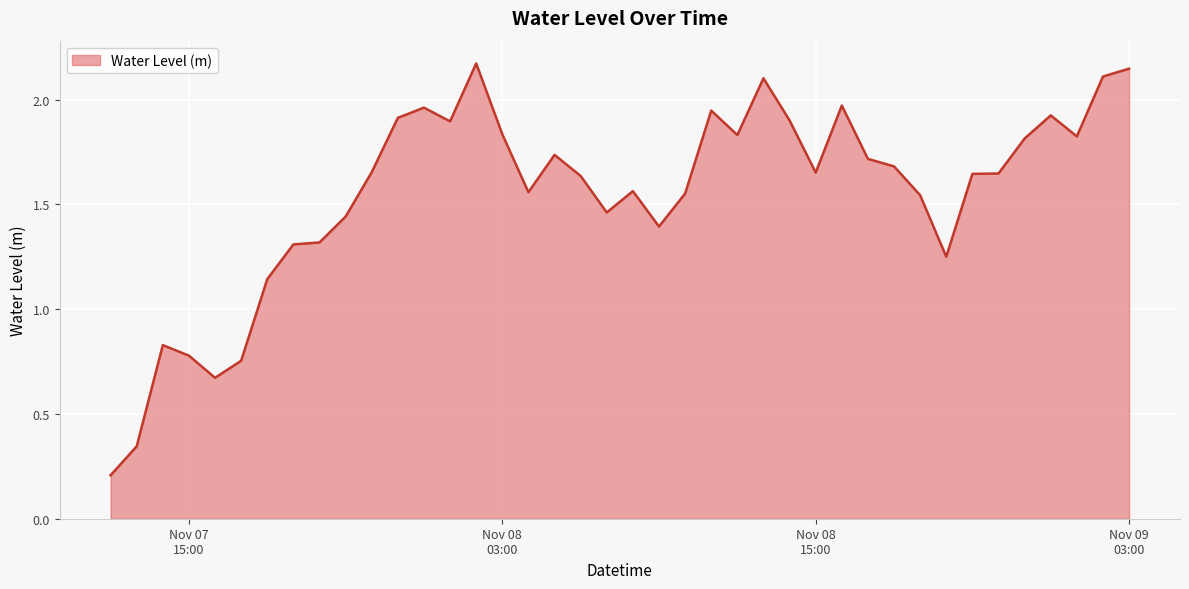

Does the chart display data point markers on the line(s)?

No